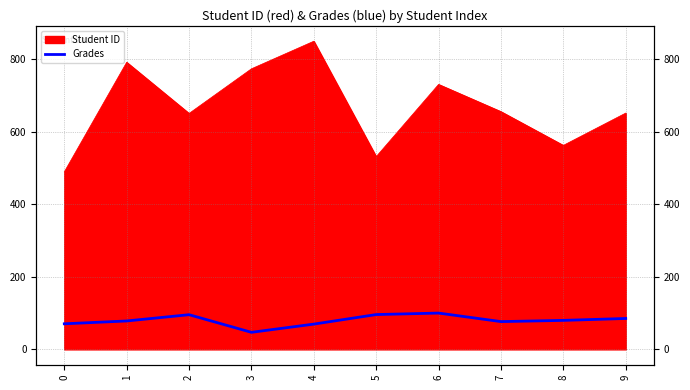

Reading left to right, what are all the values shown in this chart?

70.5	78.3	95.5	47.0	69.6	95.9	100.0	76.5	79.9	85.1